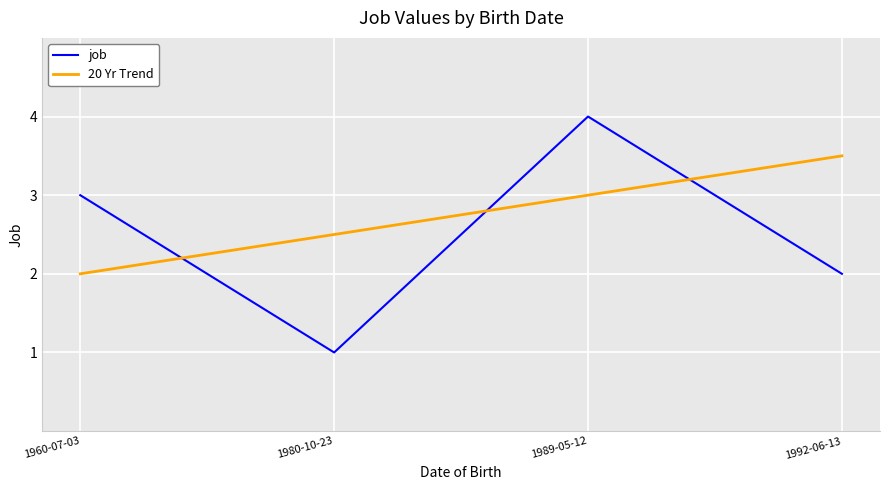

Which series has the largest total across all categories?

20 Yr Trend